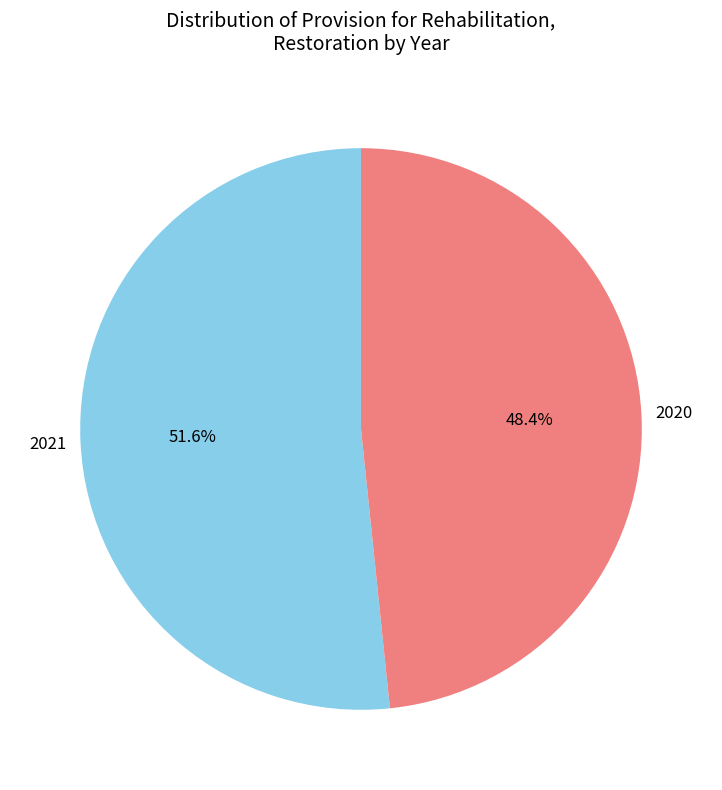

Combined, do 2020 and 2021 account for over 50%?

Yes